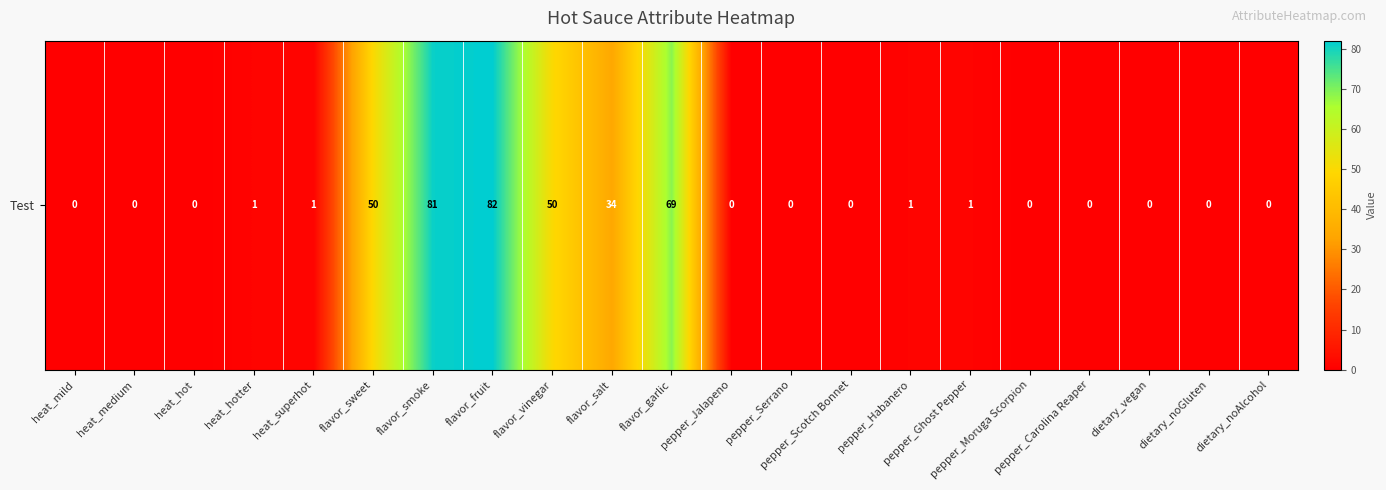

What is the difference between the maximum and minimum values?

82